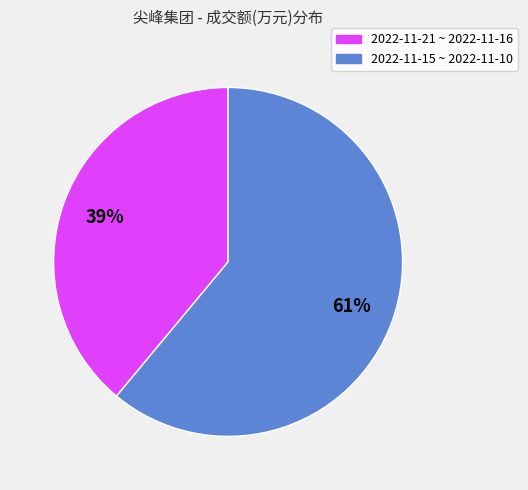

Is there a majority slice in this chart?

Yes